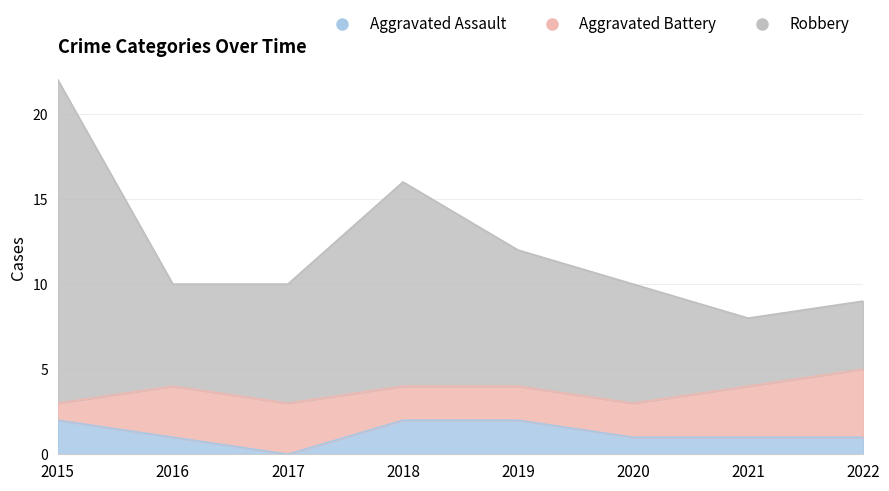

True or false: Aggravated Assault and Robbery intersect in this chart.

False